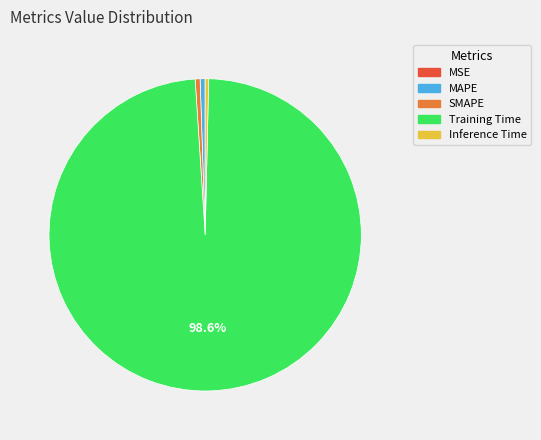

What percentage is the Training Time slice, to the nearest percent?

99%